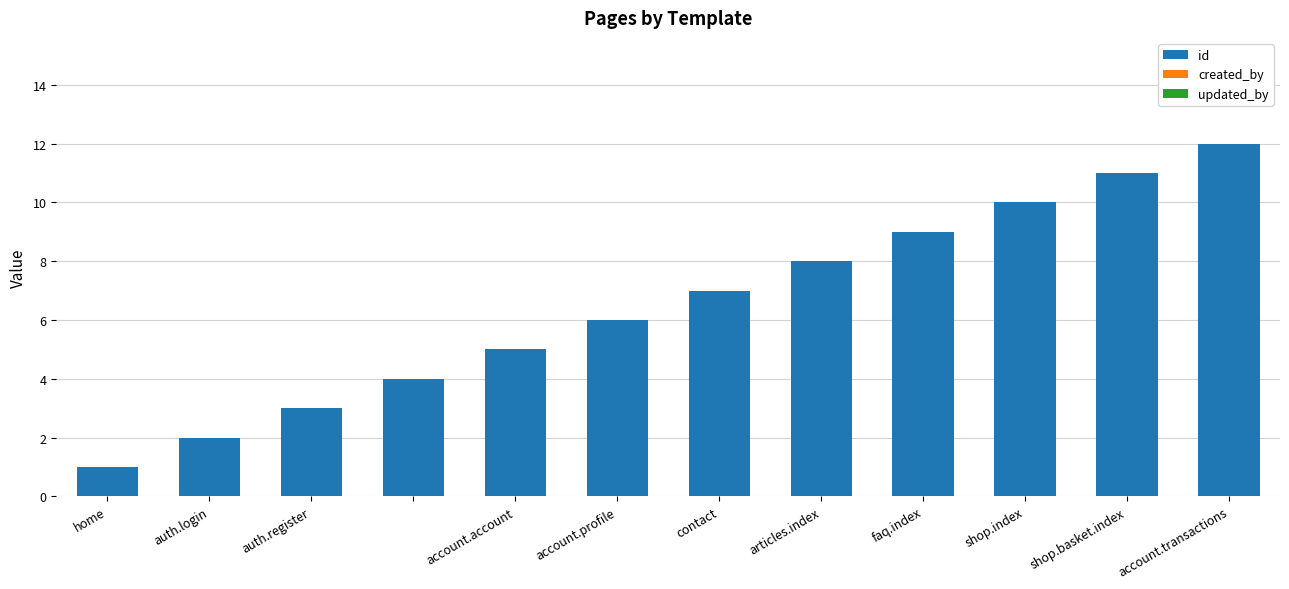

What is the maximum value shown in the chart?

12